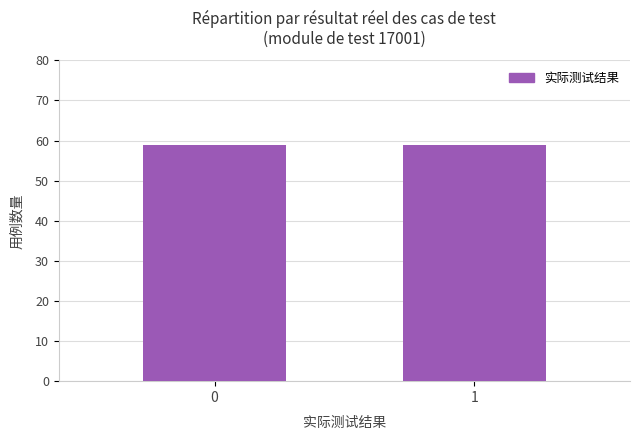

What position from the left is 1?

2